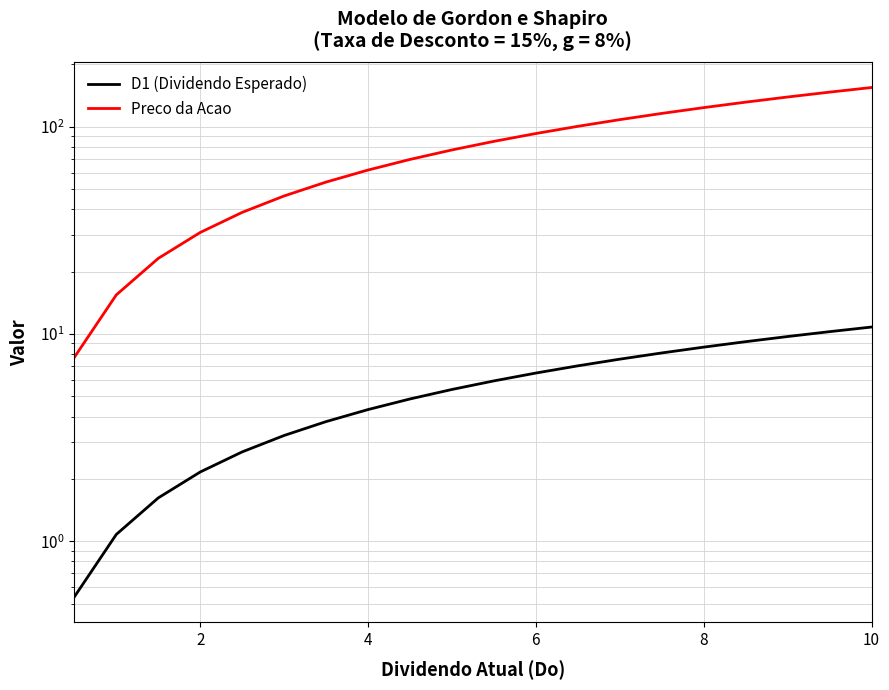

What is the difference between the maximum and second lowest values in the Preco da Acao series?

138.9